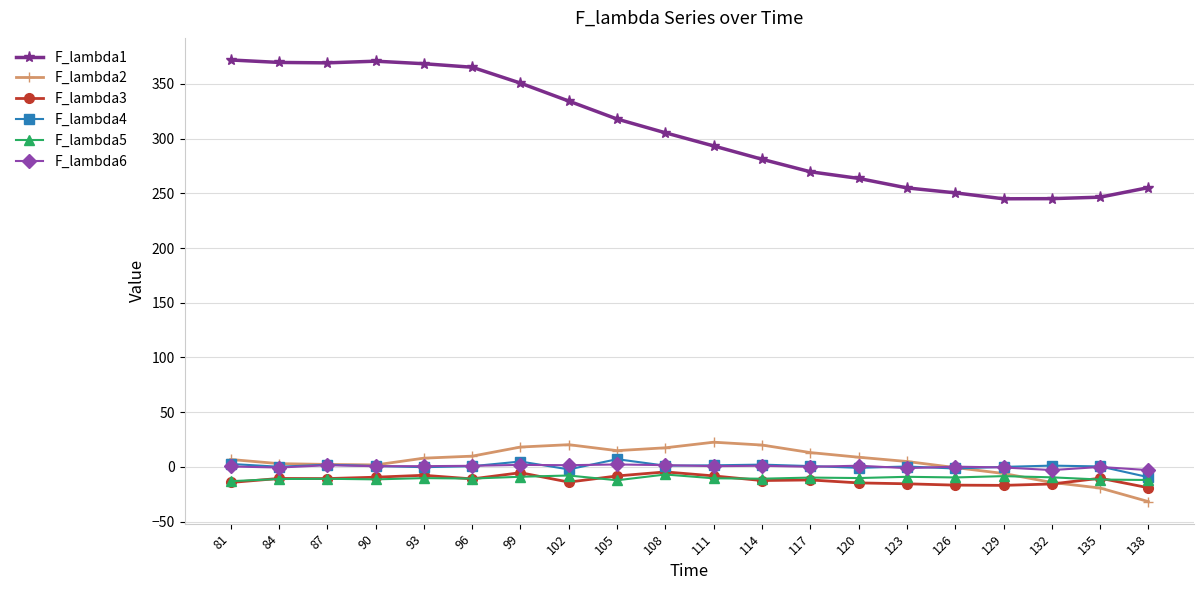

Which series has the largest range (max minus min)?

F_lambda1